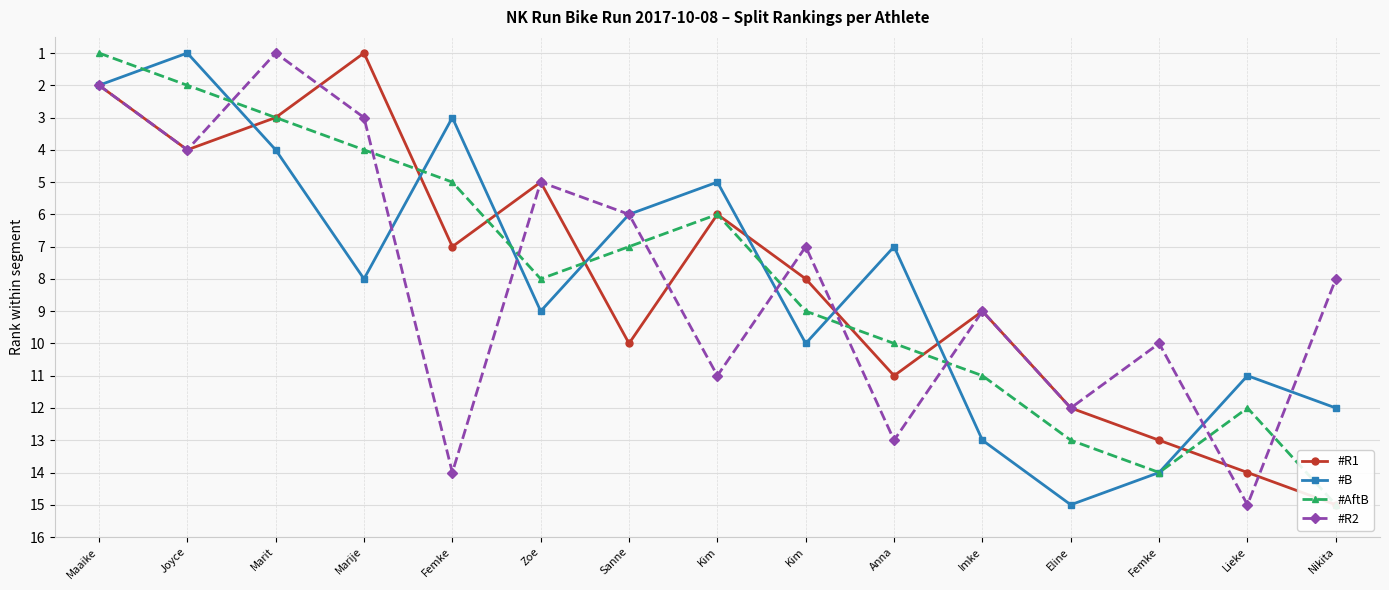

Between Marit and Femke, which series saw the biggest shift?

#R2